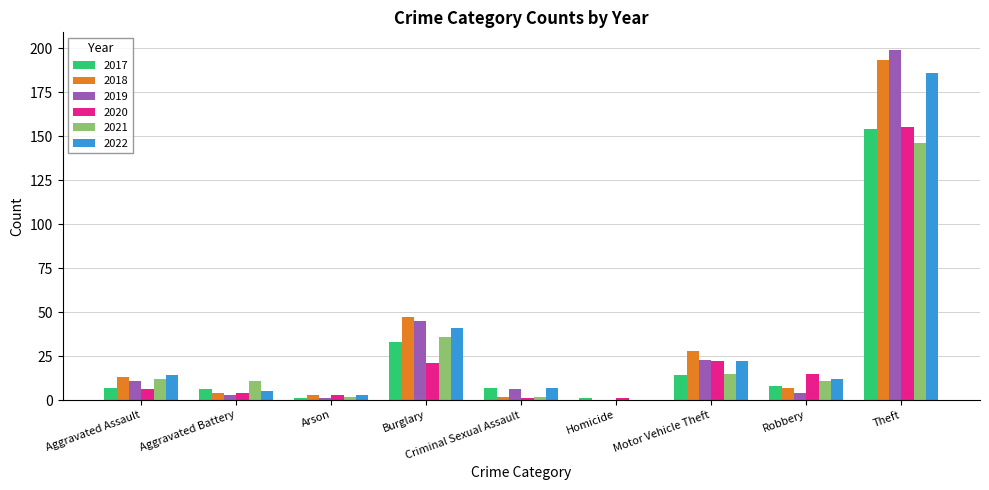

Where is 2018 nearest to the value 96?

Burglary